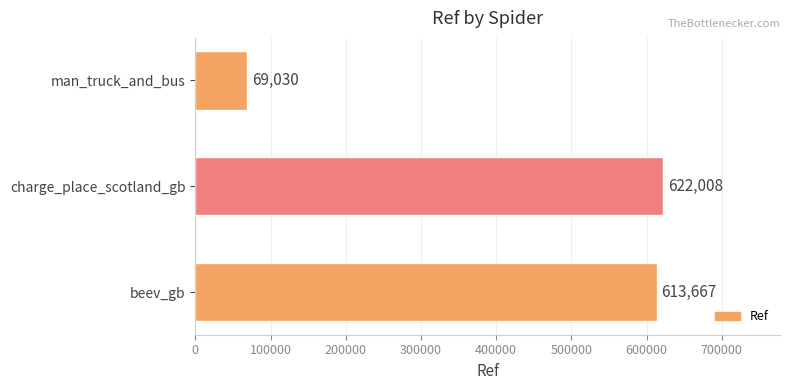

The chart shows a value of 622008 at charge_place_scotland_gb. True or false?

True